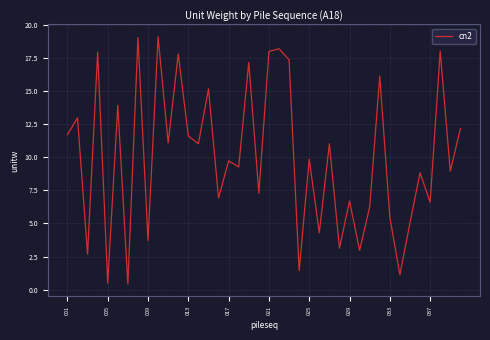

What is the maximum value shown in the chart?

19.1